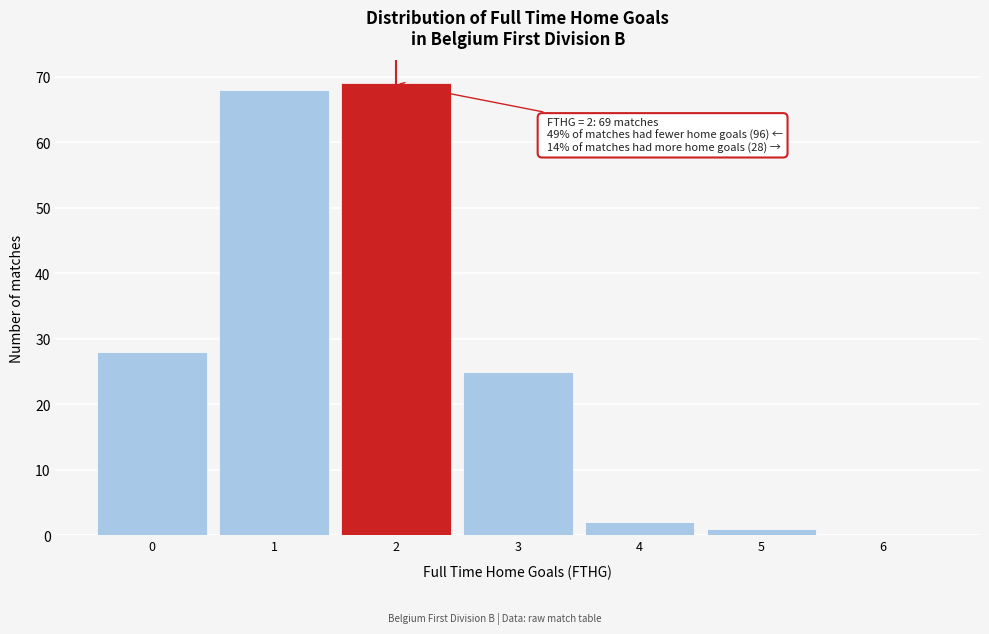

Over which range of the x-axis is the bar tallest?

1.5 to 2.5